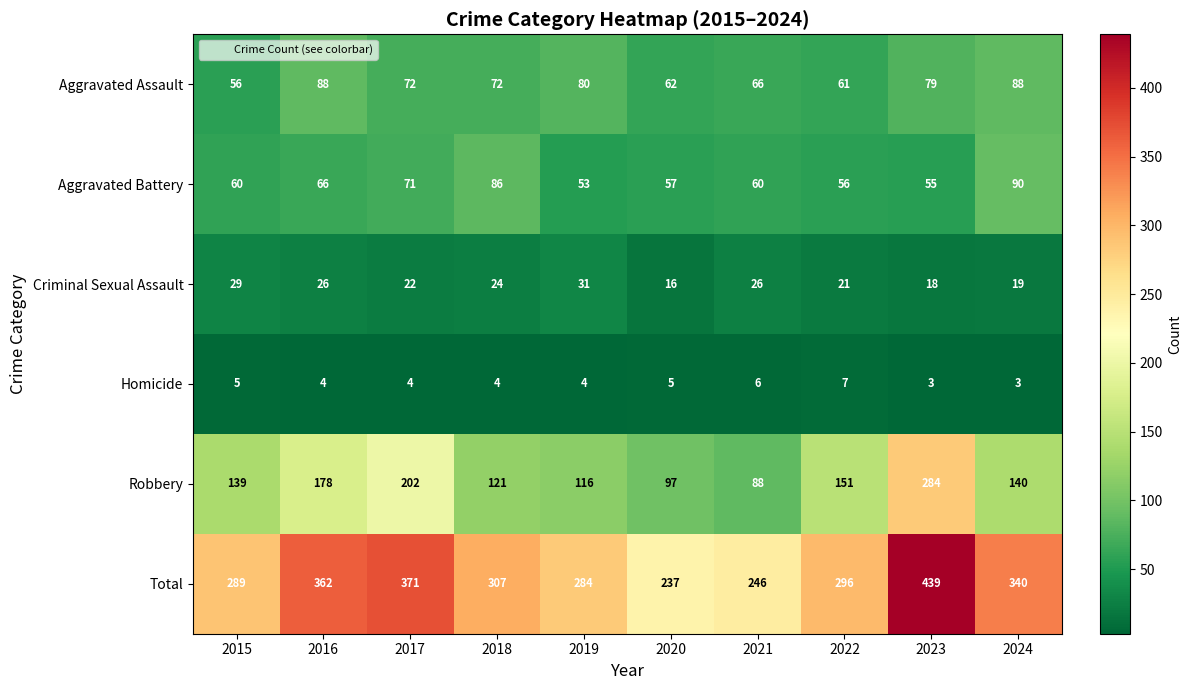

Which category has the lowest value in the Aggravated Assault series?

2015